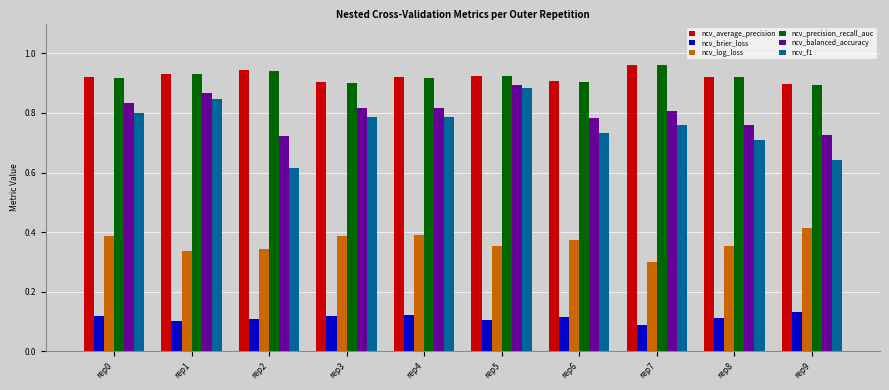

Which category has the highest value across all series?

rep7